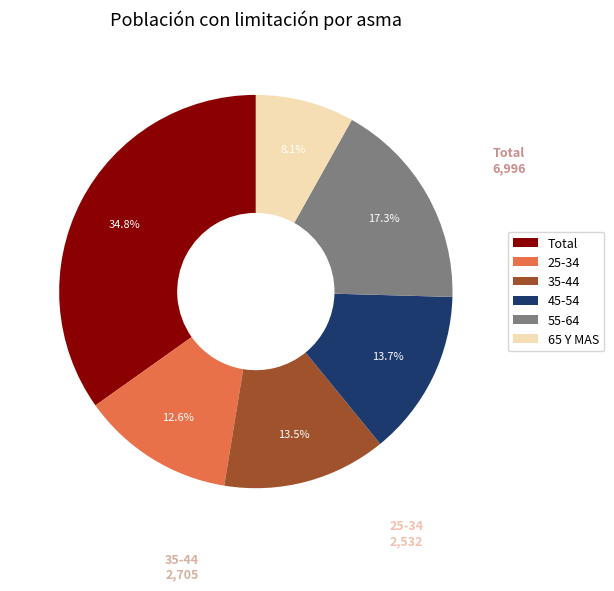

Which slice is the largest?

Total